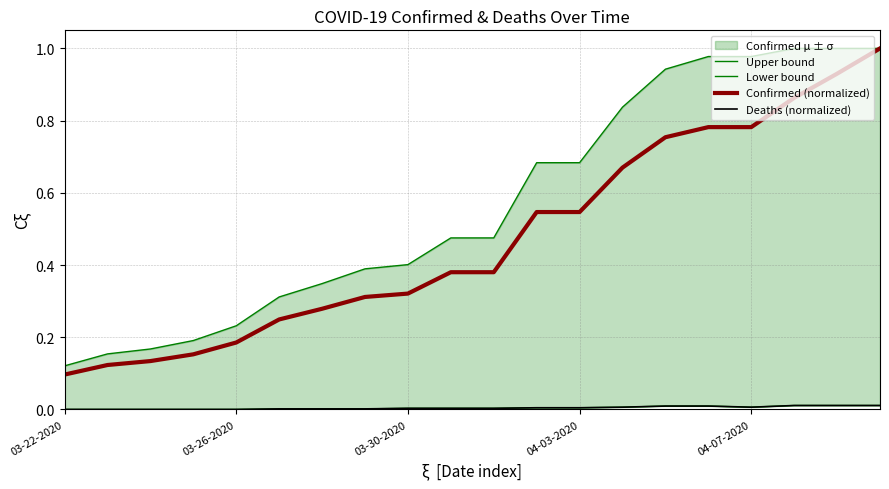

Does the chart display data point markers on the line(s)?

No